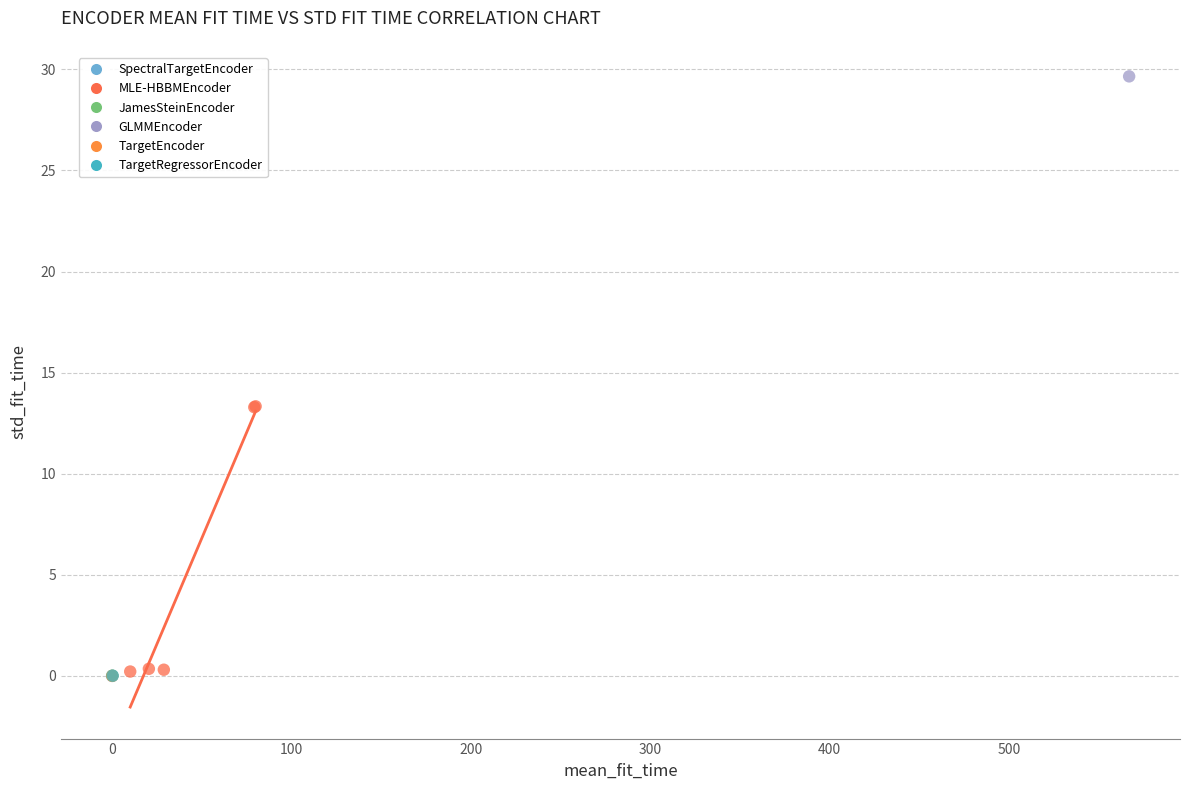

What are all the series names shown in the legend?

SpectralTargetEncoder, MLE-HBBMEncoder, JamesSteinEncoder, GLMMEncoder, TargetEncoder, TargetRegressorEncoder